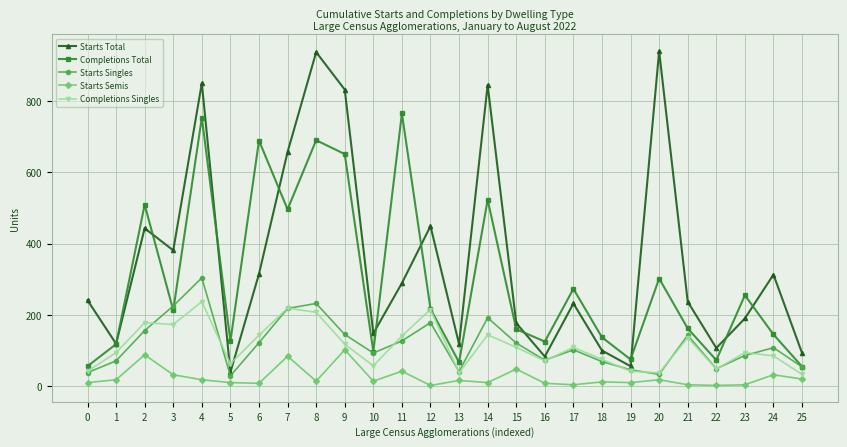

Is it true that Completions Total equals 145 at 24?

True